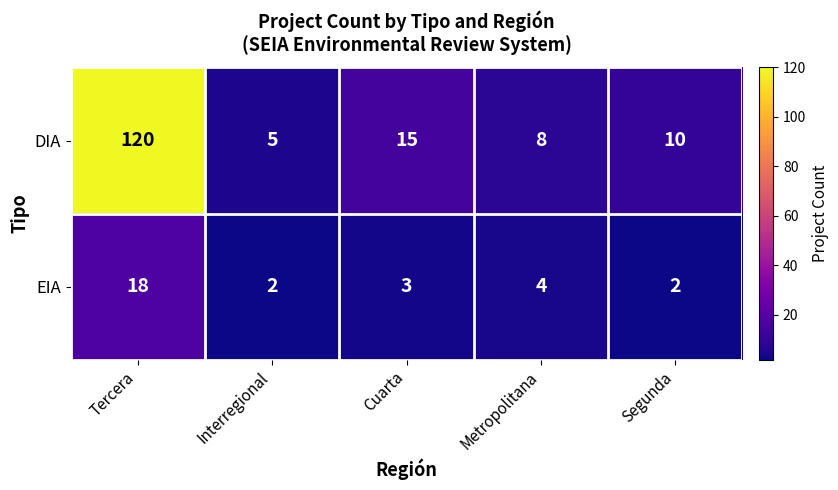

At which label is EIA closest to 10?

Metropolitana